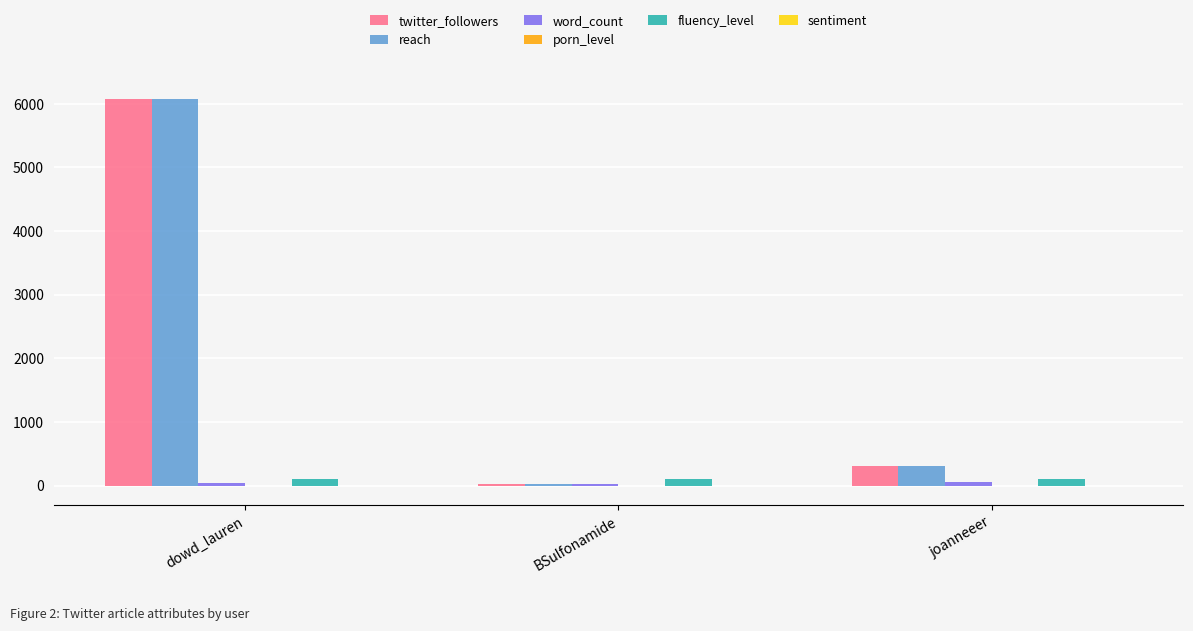

At which category is the sum across all series the highest?

dowd_lauren